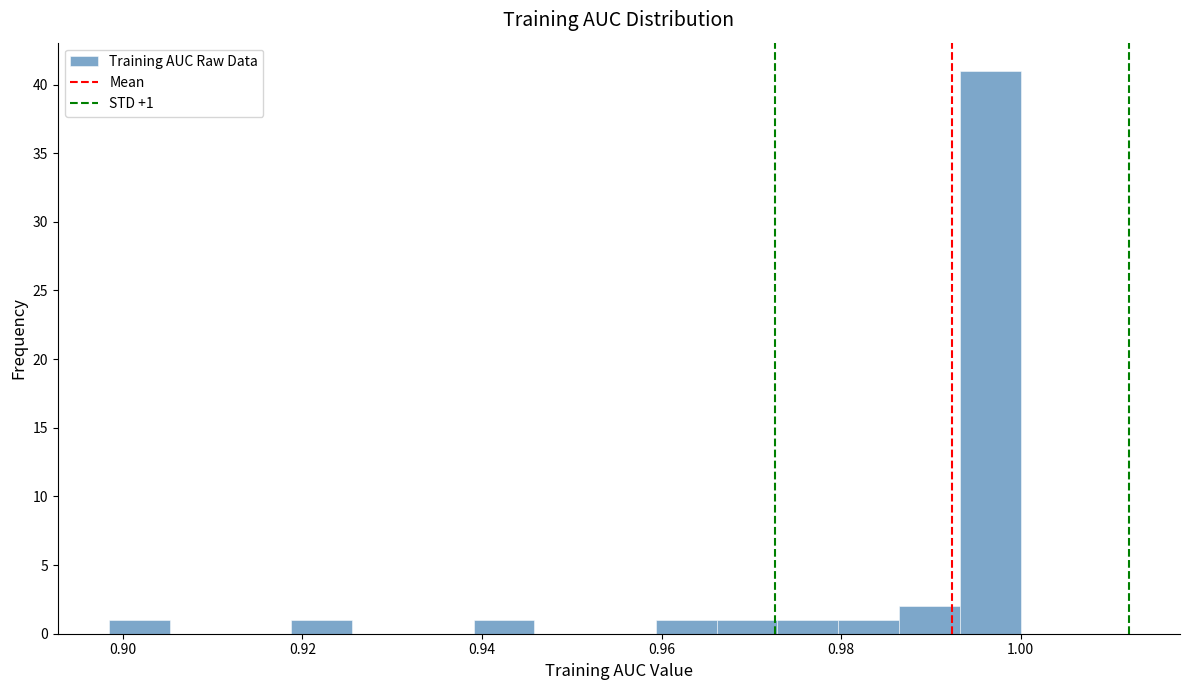

Around what value on the x-axis is the tallest bar? Give the approximate position of its centre, as read against the axis.

0.996